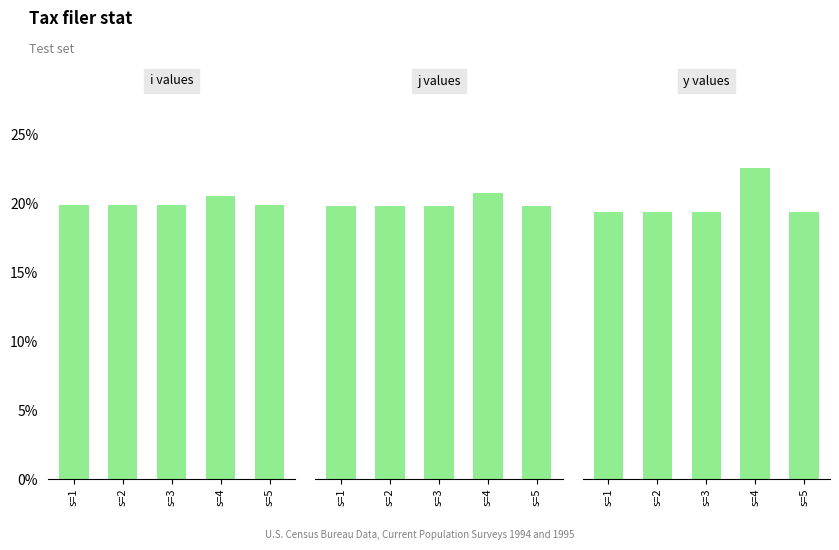

What is the sum of all y values values?

1.0